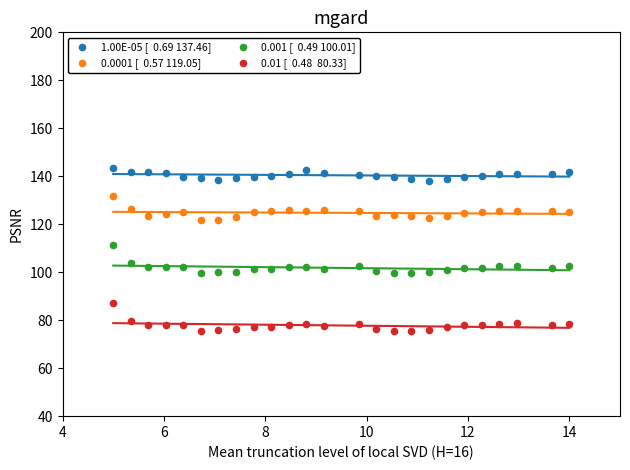

Across all series, what Y value is closest to 109?

111.2